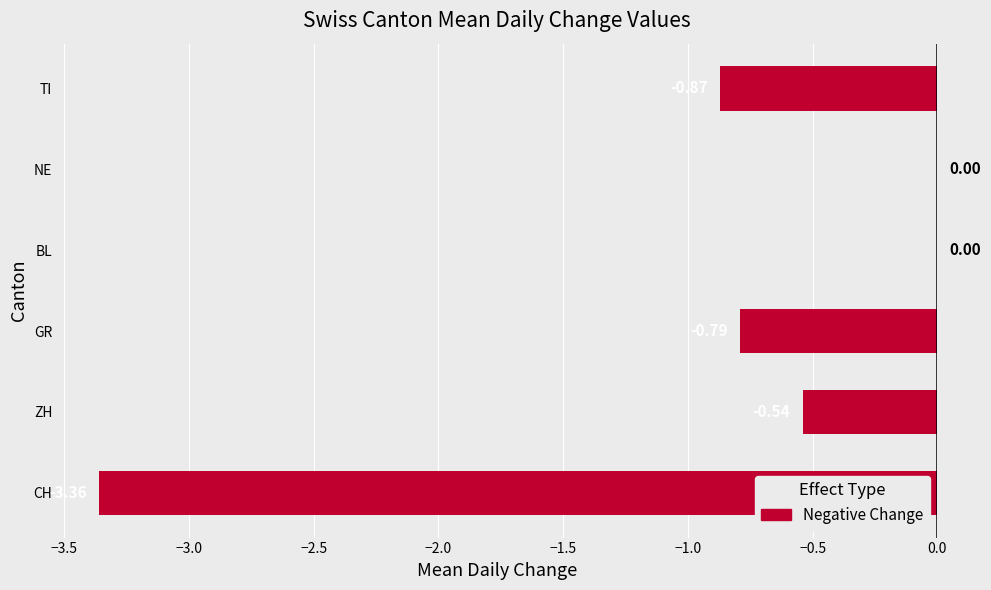

What is the sum of all values?

-5.6